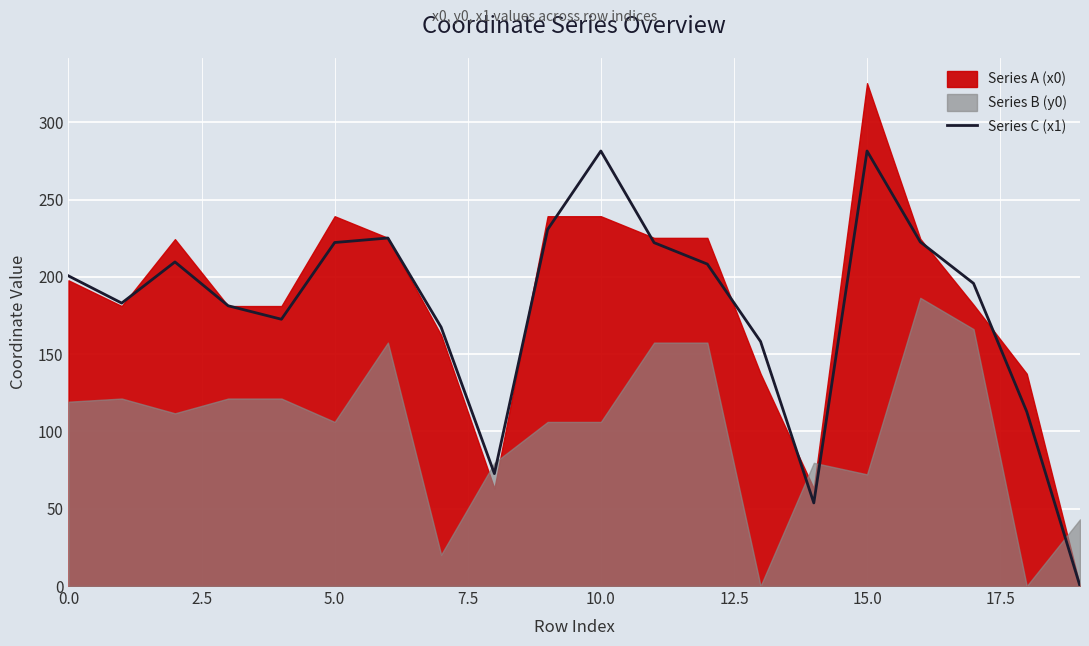

How many interior local peaks (higher than both neighbors) does the data have?

4